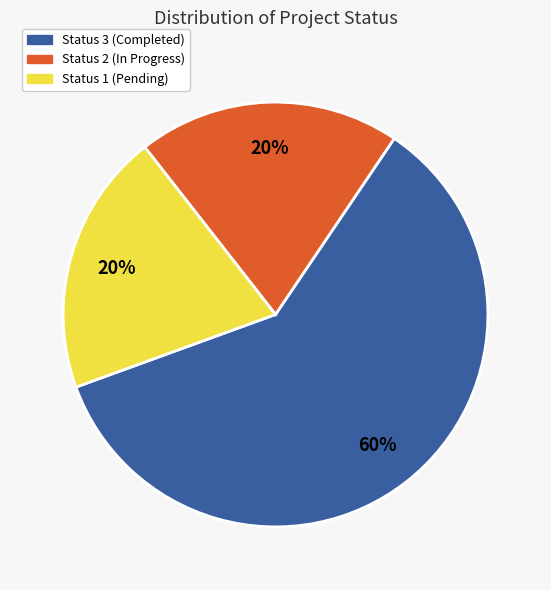

To the nearest percent, what is the average slice percentage?

33%